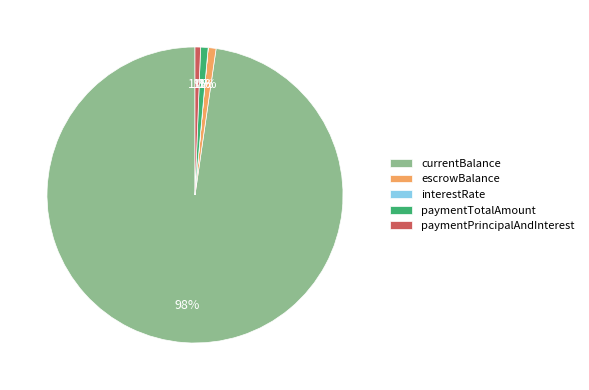

Is there a majority slice in this chart?

Yes